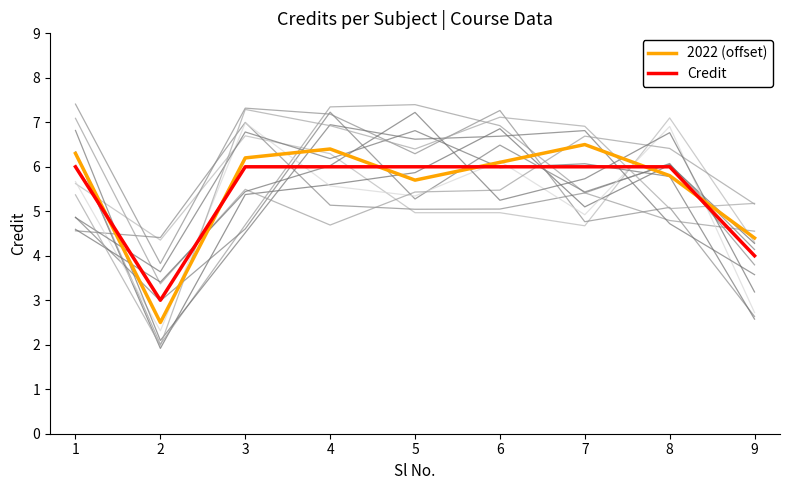

How many distinct data groups are displayed?

2